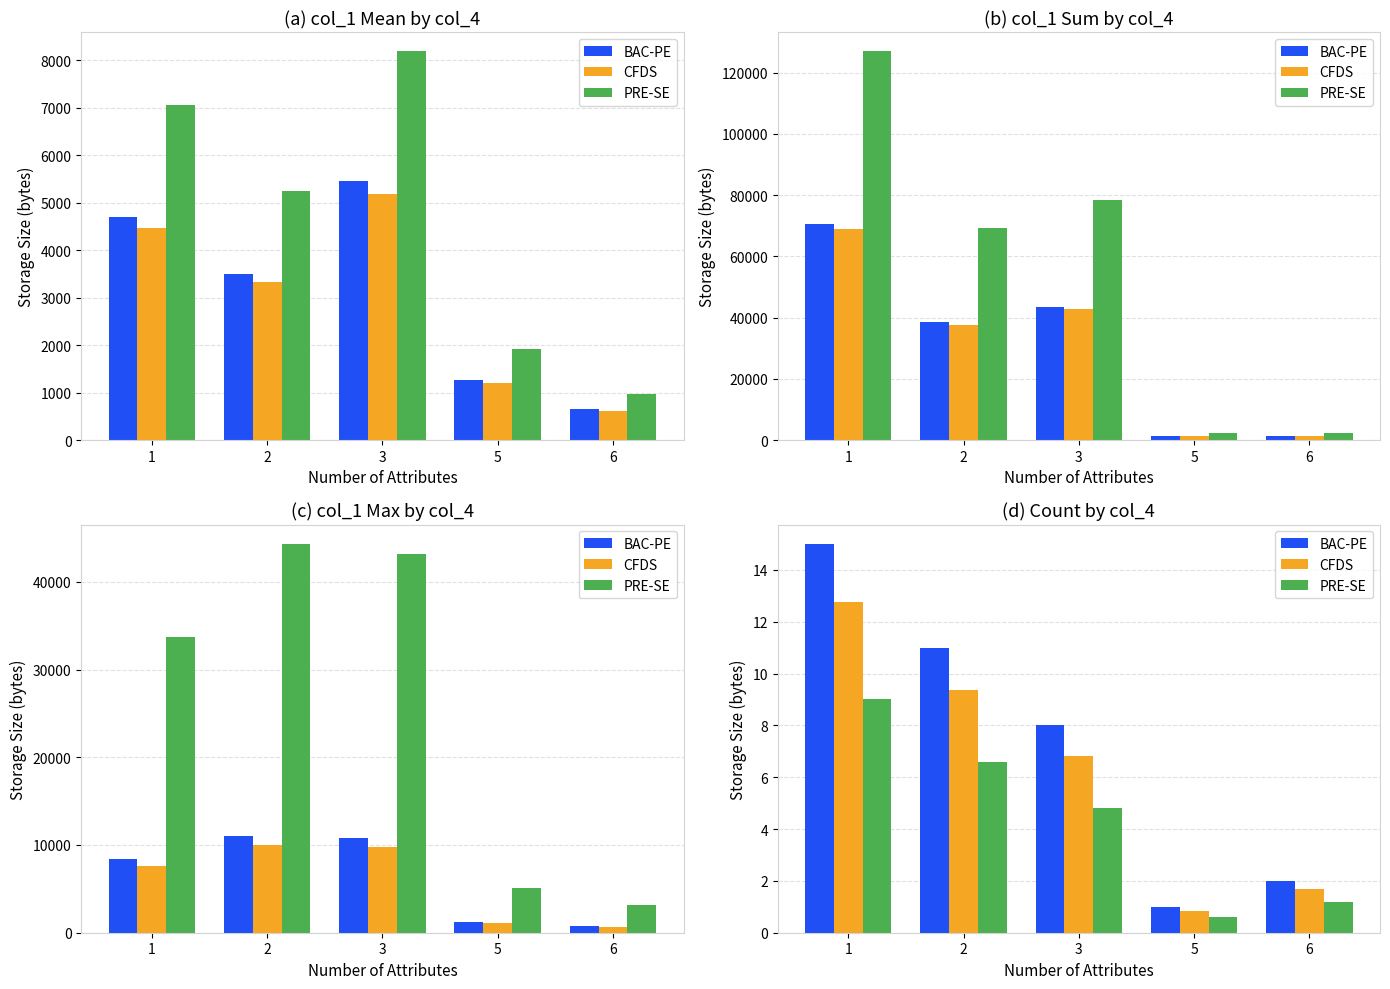

Between 2 and 6, which series saw the biggest shift?

BAC-PE